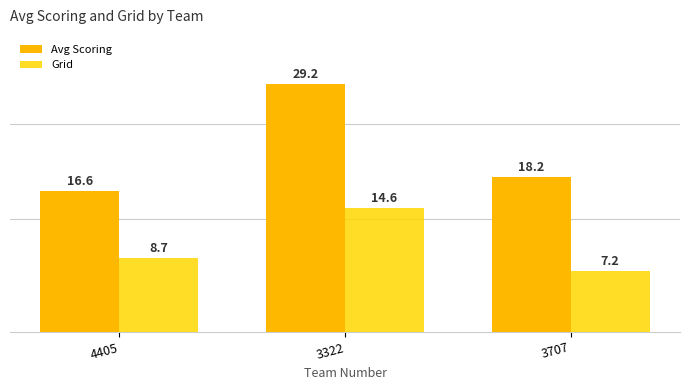

Which series has the largest total across all categories?

Avg Scoring